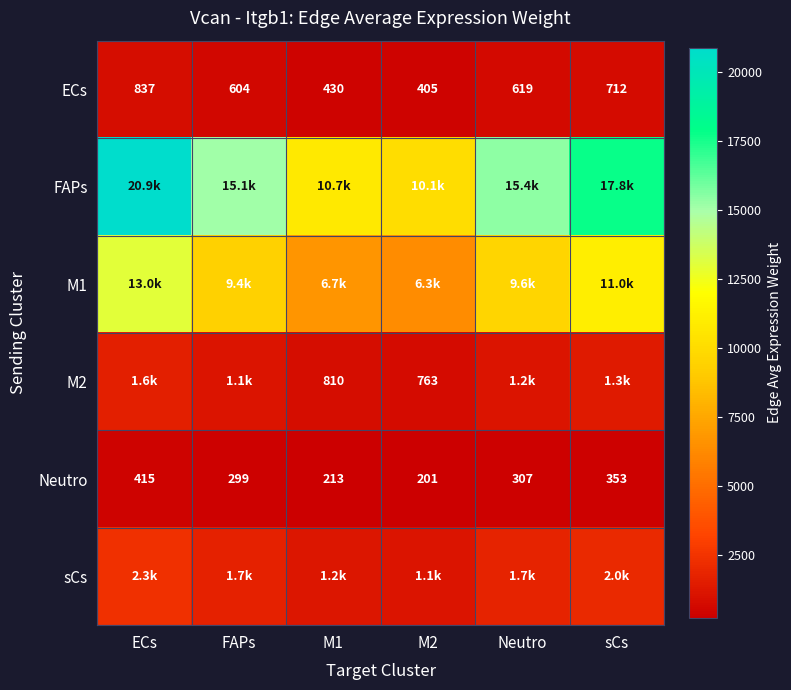

At which label does Neutro reach its peak?

ECs